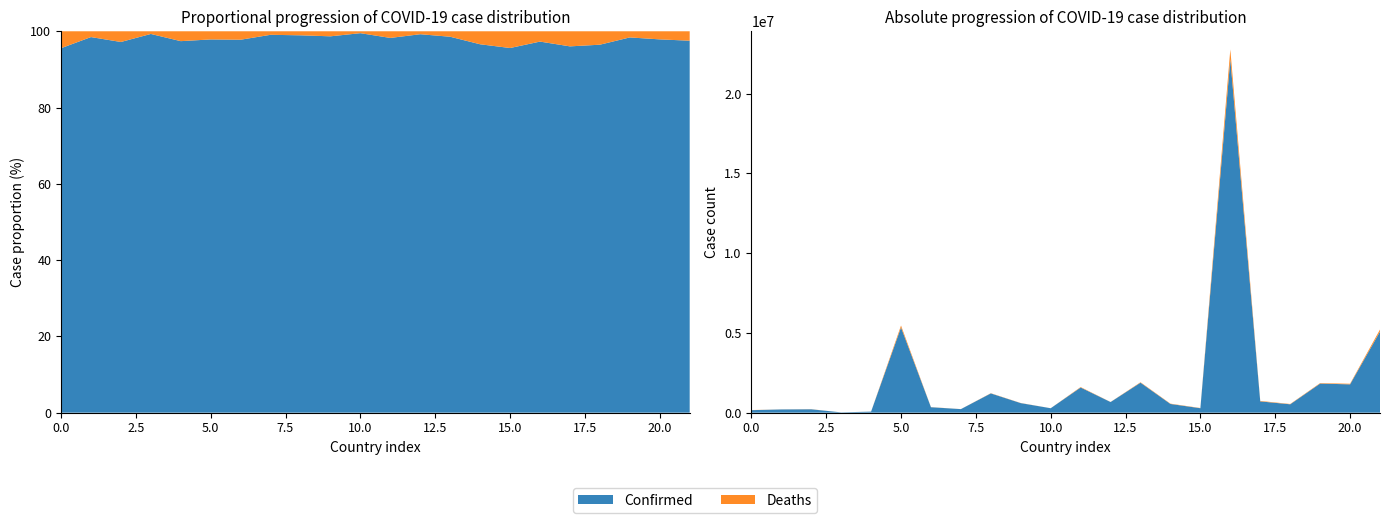

Reading left to right, extract all data points from this chart.

Confirmed: Afghanistan=157508	Albania=202295	Algeria=211859	Andorra=18815	Angola=65301	Argentina=5346242	Armenia=341058	Australia=222261	Austria=1207336	Azerbaijan=598503	Bahrain=277894	Bangladesh=1578011	Belarus=666137	Belgium=1879784	Bolivia=546155	Bosnia and Herzegovina=279179	Brazil=22157726	Bulgaria=707885	Burma=525005	Canada=1823674	Chile=1775212	Colombia=5084466
Deaths: Afghanistan=7317	Albania=3122	Algeria=6114	Andorra=133	Angola=1735	Argentina=116703	Armenia=7718	Australia=2072	Austria=12921	Azerbaijan=8004	Bahrain=1394	Bangladesh=28010	Belarus=5193	Belgium=27360	Bolivia=19264	Bosnia and Herzegovina=12814	Brazil=616018	Bulgaria=29163	Burma=19152	Canada=29880	Chile=38535	Colombia=128874